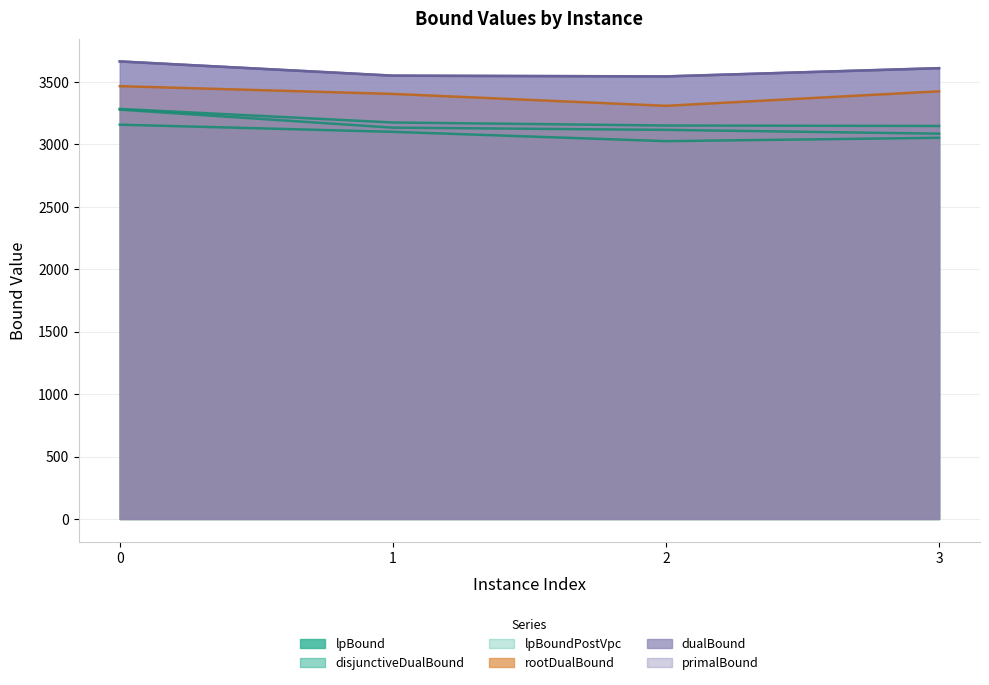

Reading right to left, list all the values displayed in this chart.

lpBound: 3052.3	3025.4	3100.1	3157.4
disjunctiveDualBound: 3147.0	3150.6	3174.8	3283.6
lpBoundPostVpc: 3085.2	3115.7	3133.5	3277.9
rootDualBound: 3424.5	3308.3	3403.7	3465.9
dualBound: 3609.7	3543.7	3549.7	3663.6
primalBound: 3610.0	3544.0	3550.0	3664.0